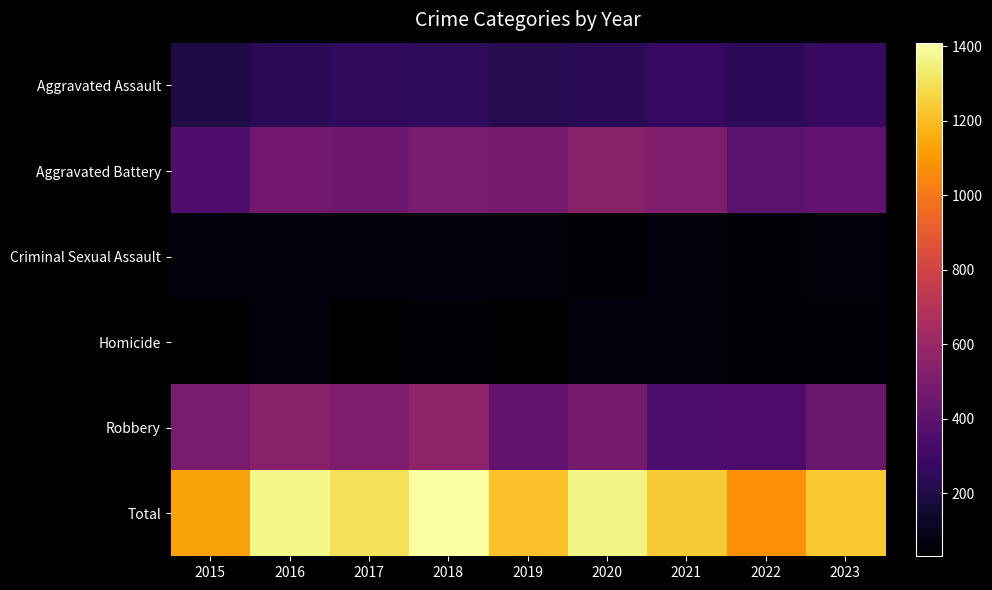

Reading right to left, extract all data points from this chart.

Aggravated Assault: 2023=277	2022=244	2021=272	2020=240	2019=222	2018=249	2017=255	2016=232	2015=196
Aggravated Battery: 2023=409	2022=394	2021=507	2020=540	2019=482	2018=490	2017=453	2016=471	2015=354
Criminal Sexual Assault: 2023=56	2022=51	2021=60	2020=48	2019=56	2018=60	2017=53	2016=65	2015=55
Homicide: 2023=51	2022=45	2021=63	2020=61	2019=38	2018=47	2017=34	2016=59	2015=31
Robbery: 2023=441	2022=346	2021=340	2020=473	2019=417	2018=564	2017=508	2016=543	2015=491
Total: 2023=1234	2022=1080	2021=1242	2020=1362	2019=1215	2018=1410	2017=1303	2016=1370	2015=1127